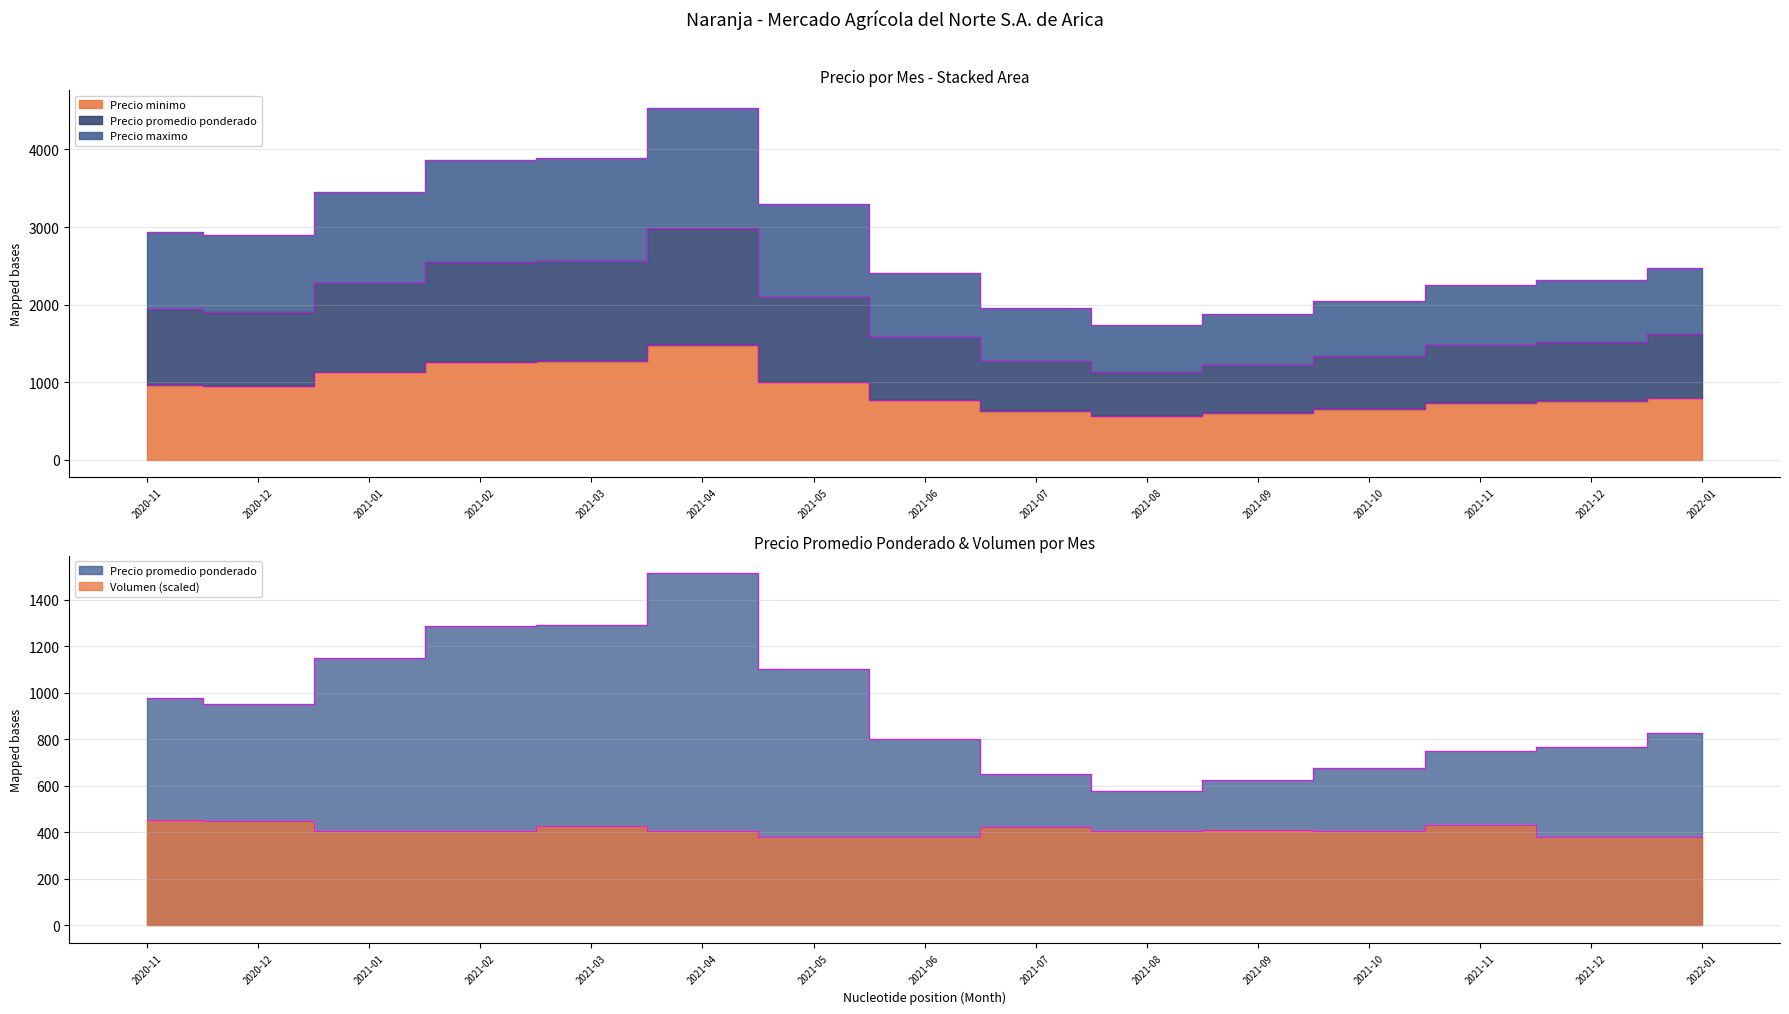

What is the label of the 3rd point from the left?

2021-01